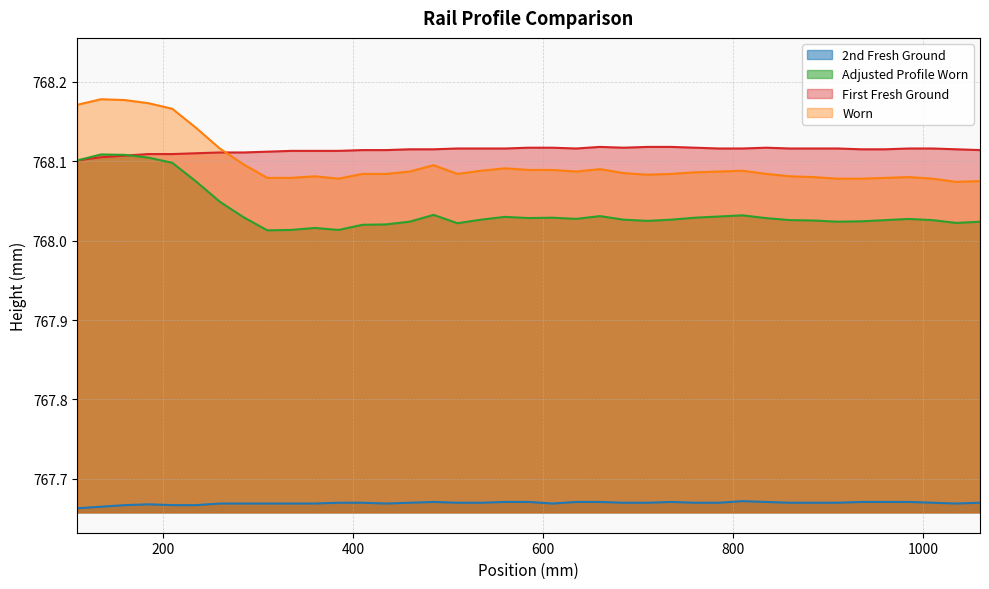

Is the value of Adjusted Profile Worn at 160 greater than the value of 2nd Fresh Ground at 685?

Yes